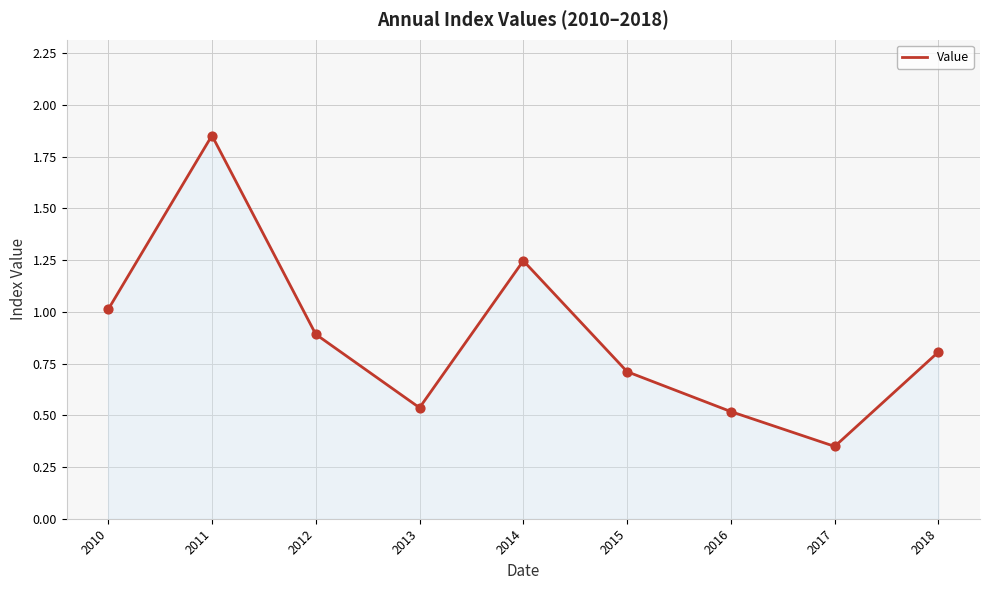

Approximately how many times larger is the value at 2012 compared to 2010?

0.9